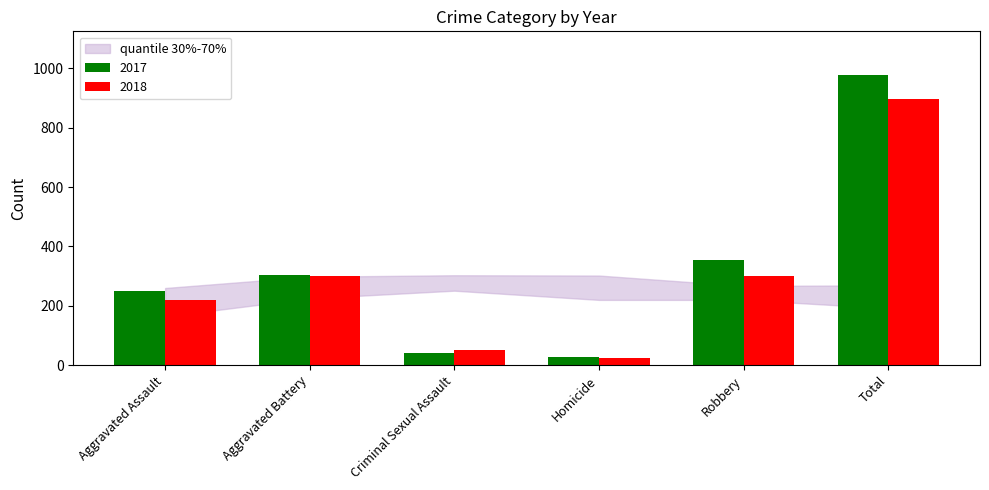

What position from the right is Criminal Sexual Assault?

4